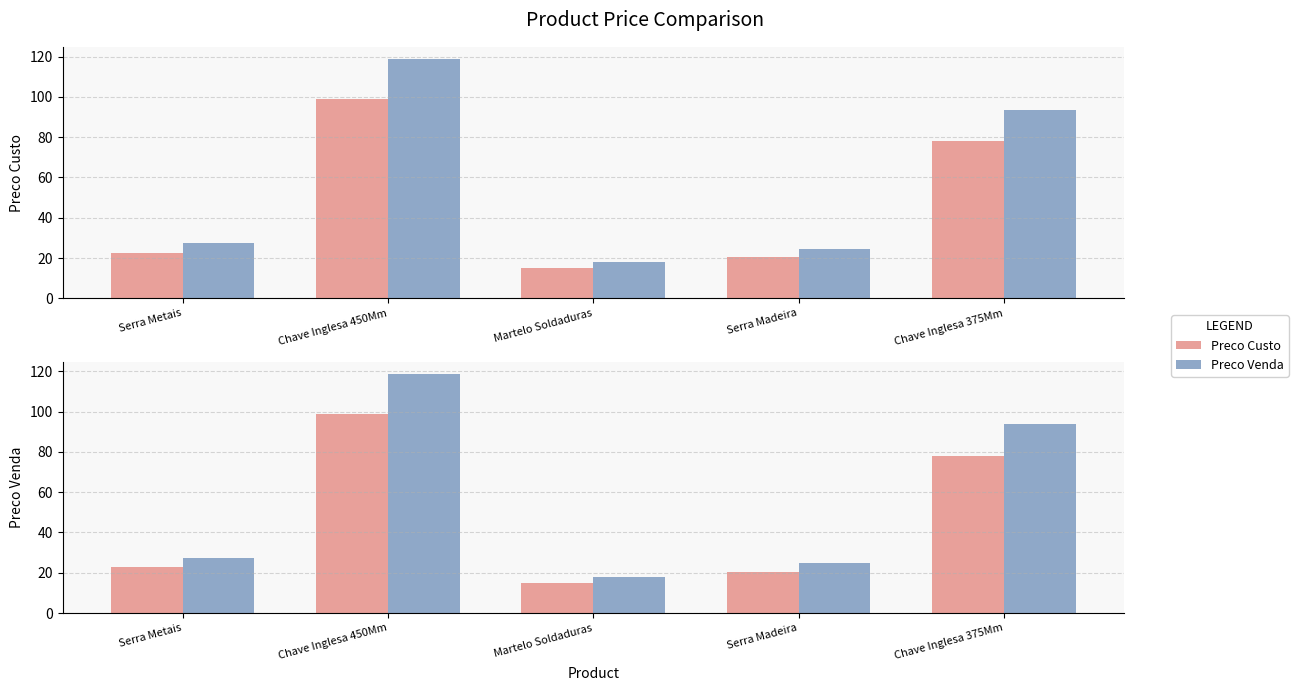

What is the sum of the Preco Venda values at Serra Metais and Martelo Soldaduras?

45.4